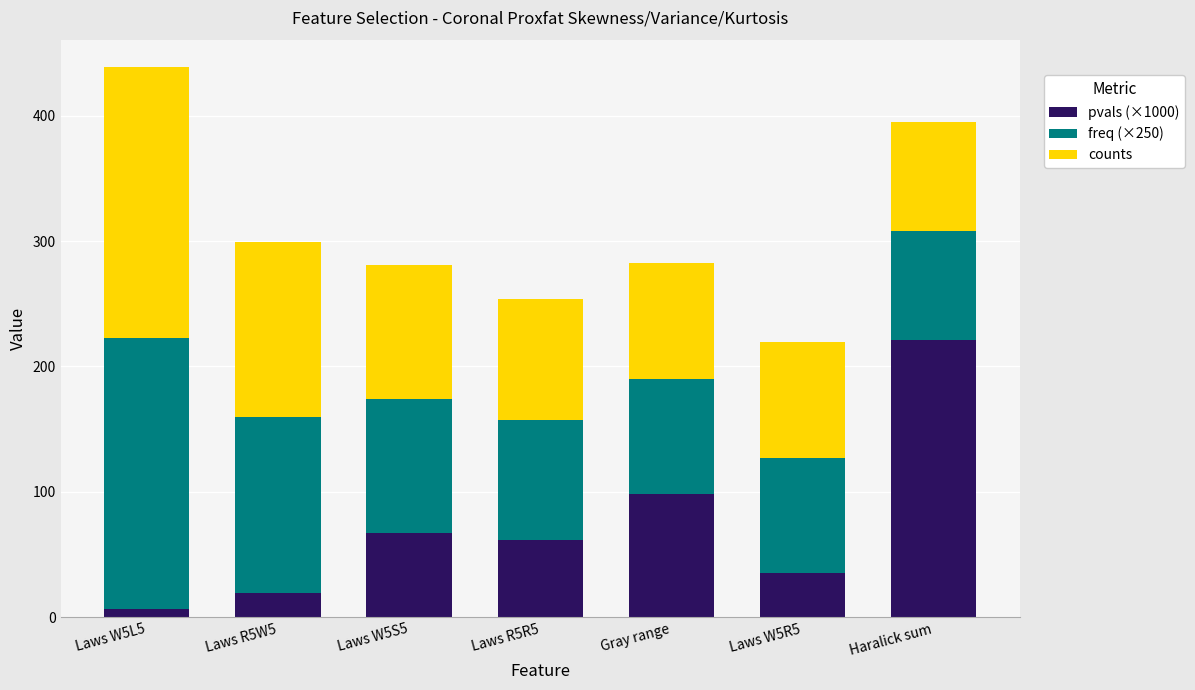

Which category has the lowest value in the pvals (×1000) series?

Laws W5L5